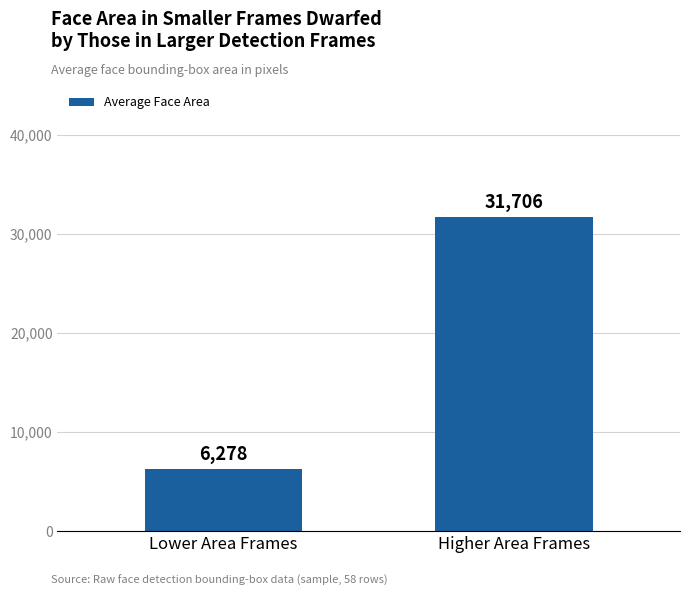

What is the ratio of the value at Higher Area Frames to the value at Lower Area Frames?

5.1